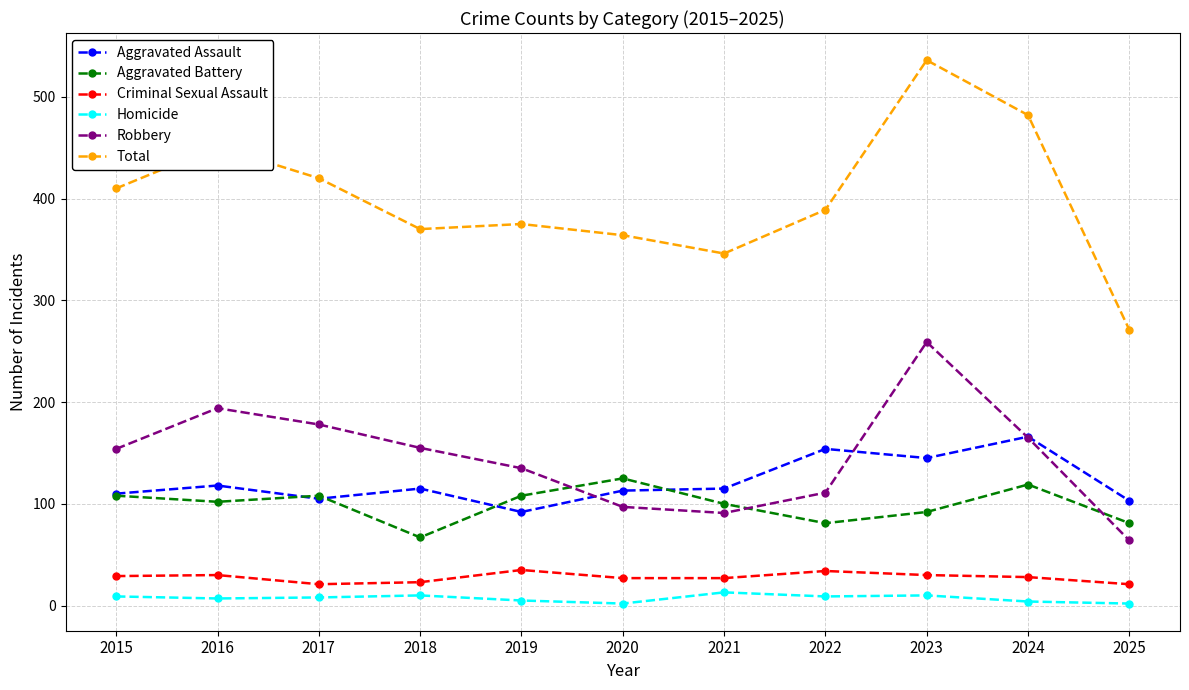

What is the average value of the Homicide series?

7